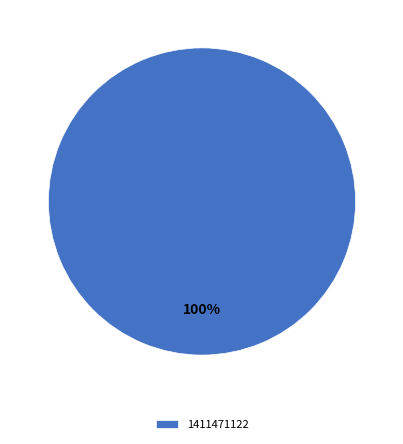

Rank the categories by value from lowest to highest.

1411471122